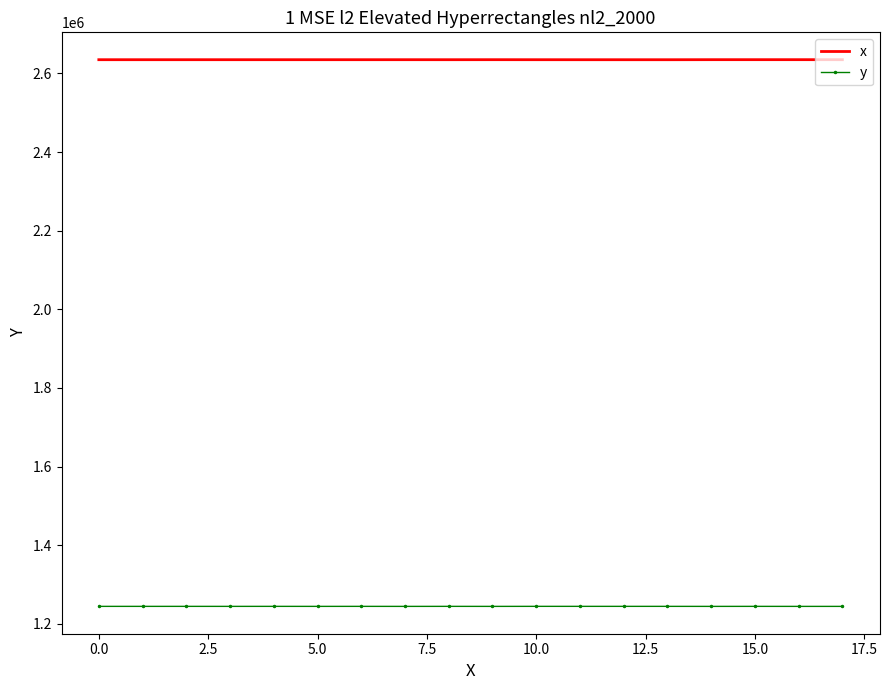

Which series has the largest total across all categories?

x